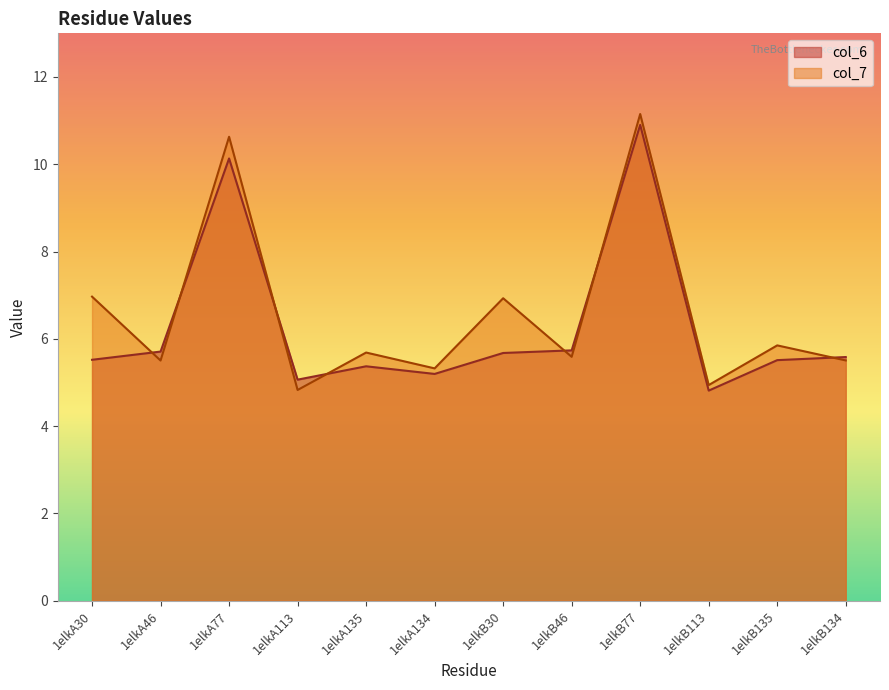

List the labels in order of col_6 value, largest first.

1elkB77, 1elkA77, 1elkB46, 1elkA46, 1elkB30, 1elkB134, 1elkA30, 1elkB135, 1elkA135, 1elkA134, 1elkA113, 1elkB113